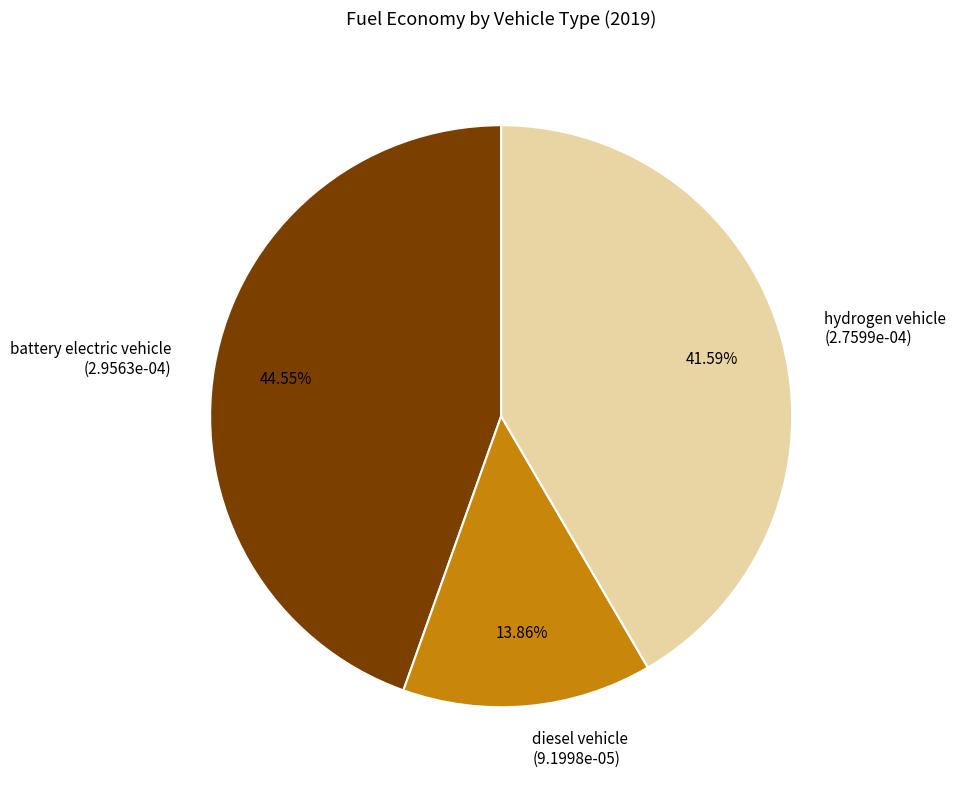

Rank the categories by value from highest to lowest.

battery electric vehicle (2.9563e-04), hydrogen vehicle (2.7599e-04), diesel vehicle (9.1998e-05)